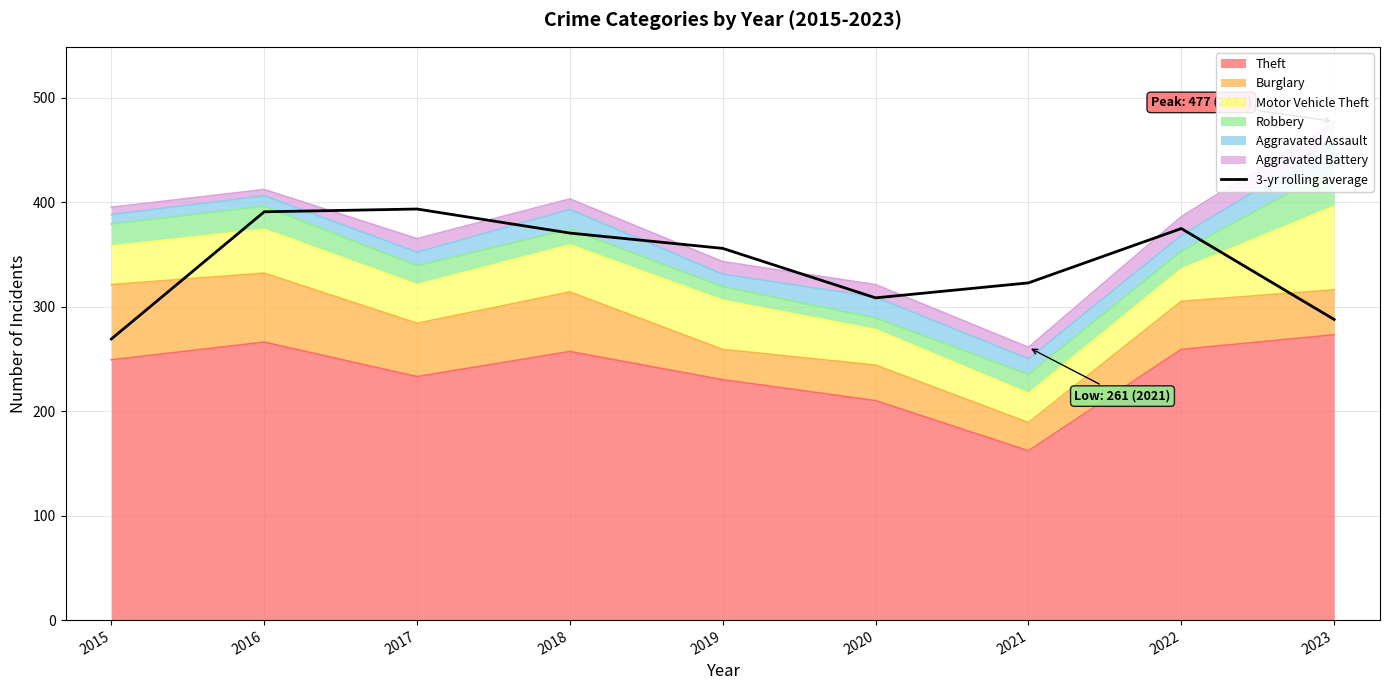

How many data points are above 355?

5